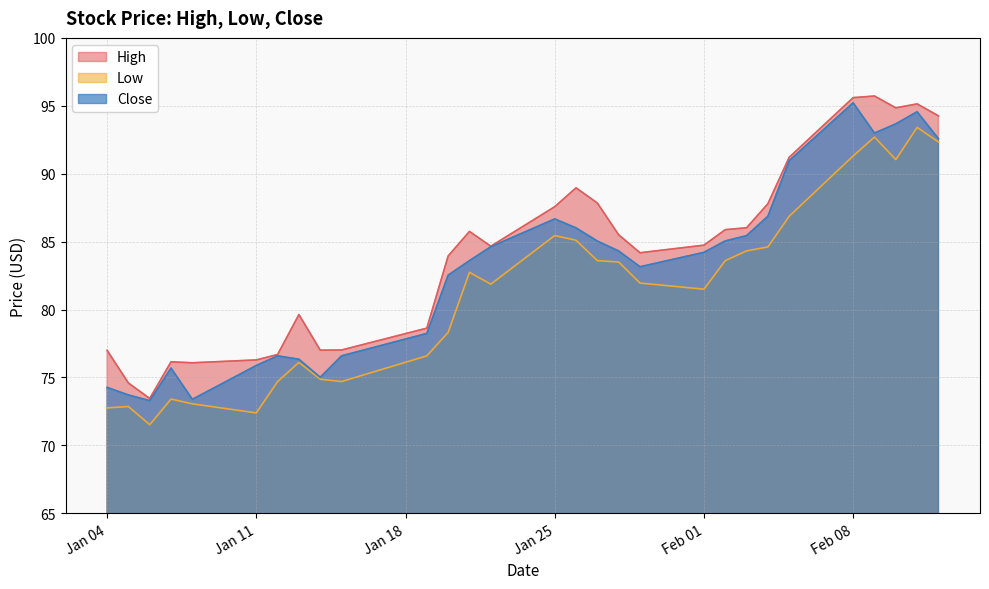

At which category does the chart reach its minimum across all series?

2021-01-06